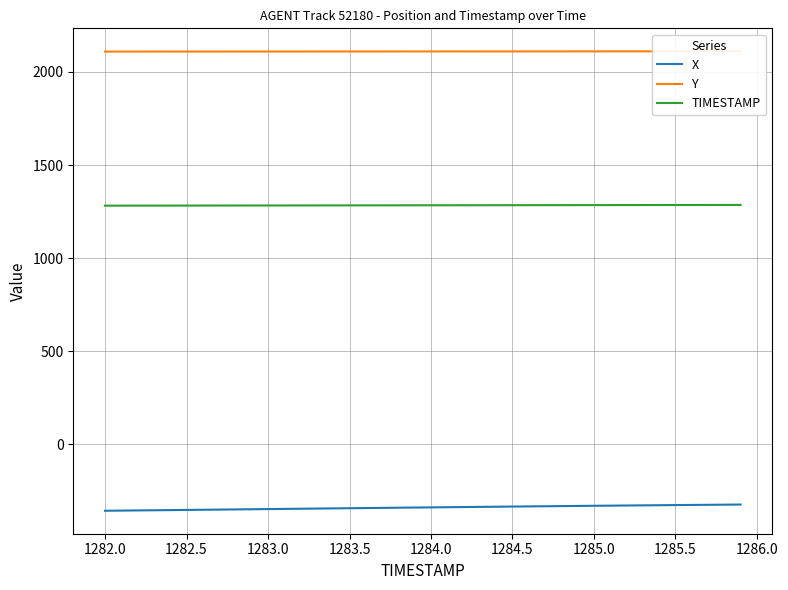

True or false: TIMESTAMP and Y cross at least once.

False